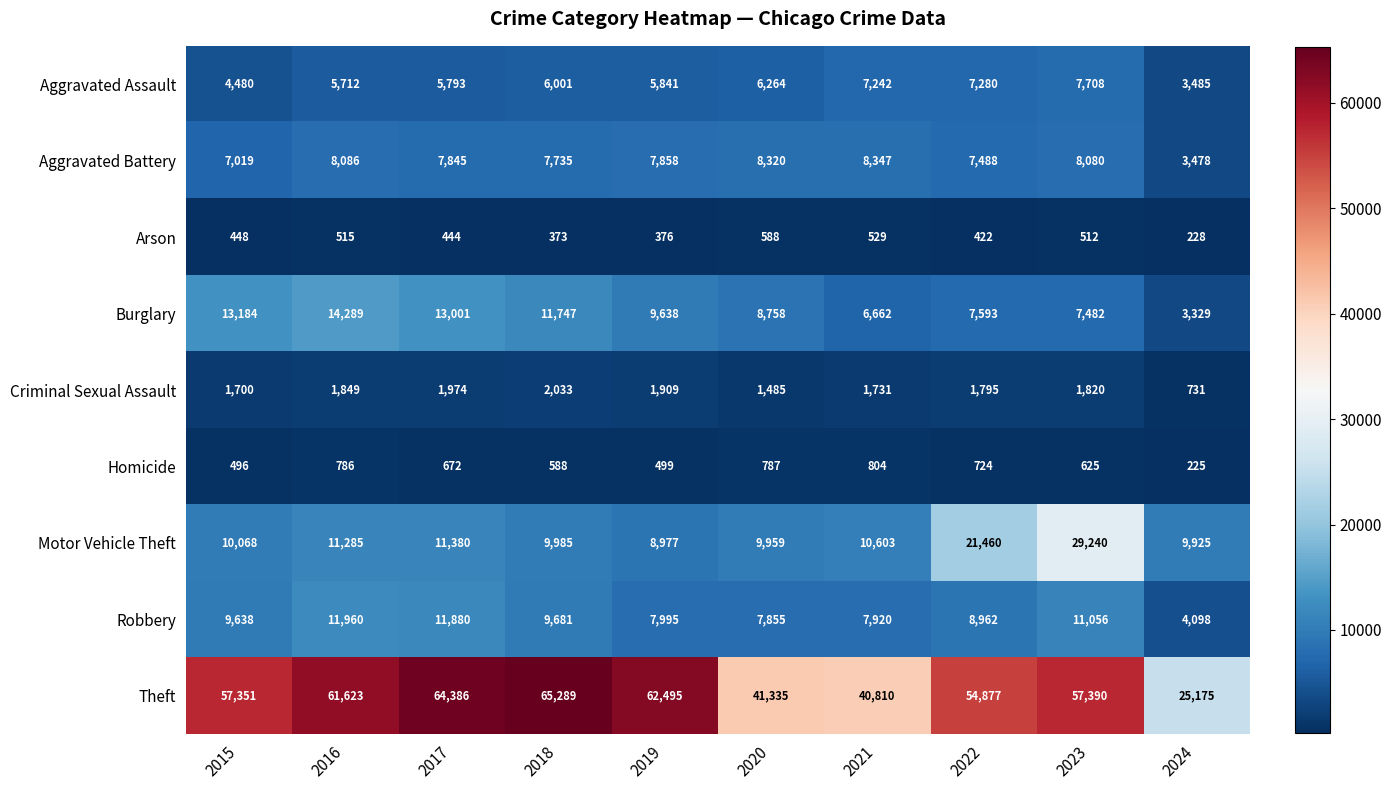

What is the spread (max minus min) of values at 2024?

24950